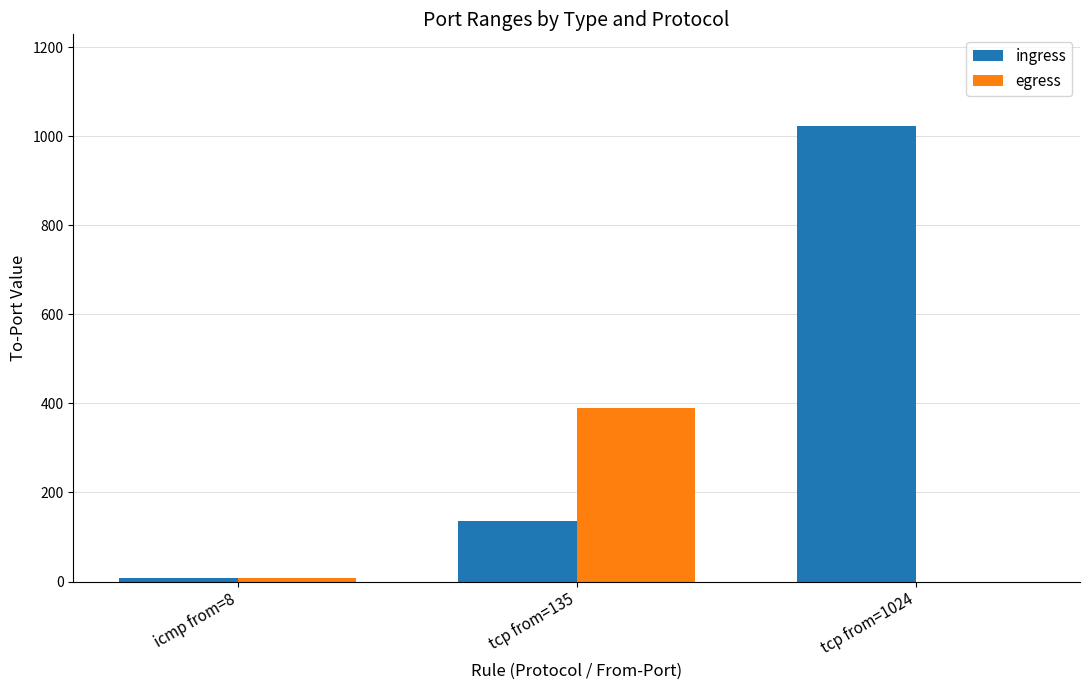

Reading right to left, extract all data points from this chart.

ingress: 1024	135	8
egress: 0	389	8